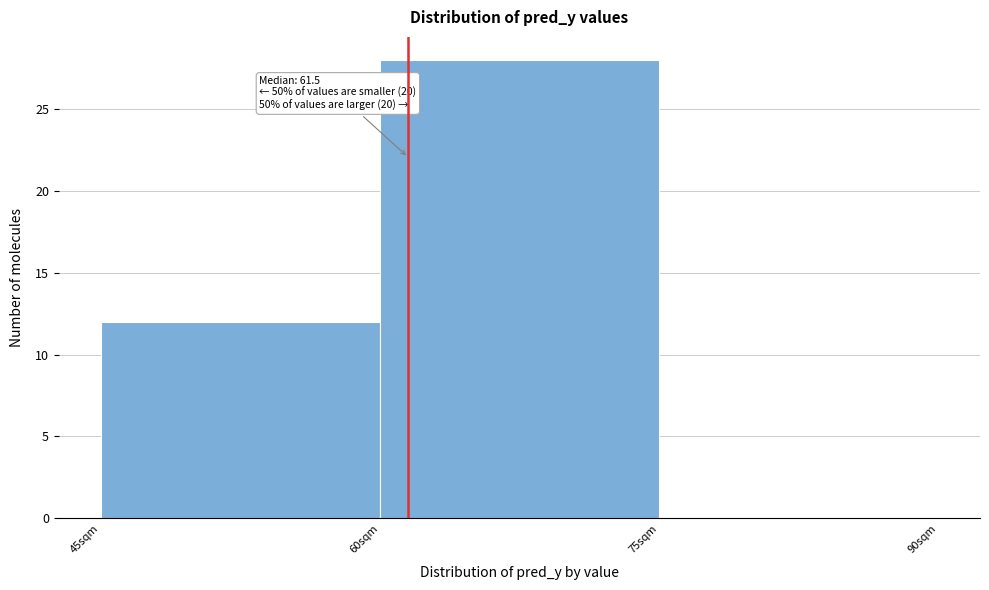

Which range on the x-axis has the tallest bar?

60 to 75